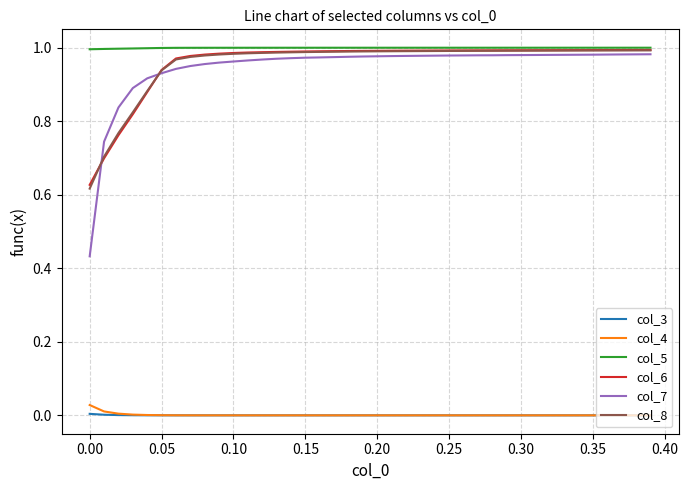

Which series has the largest range (max minus min)?

col_7